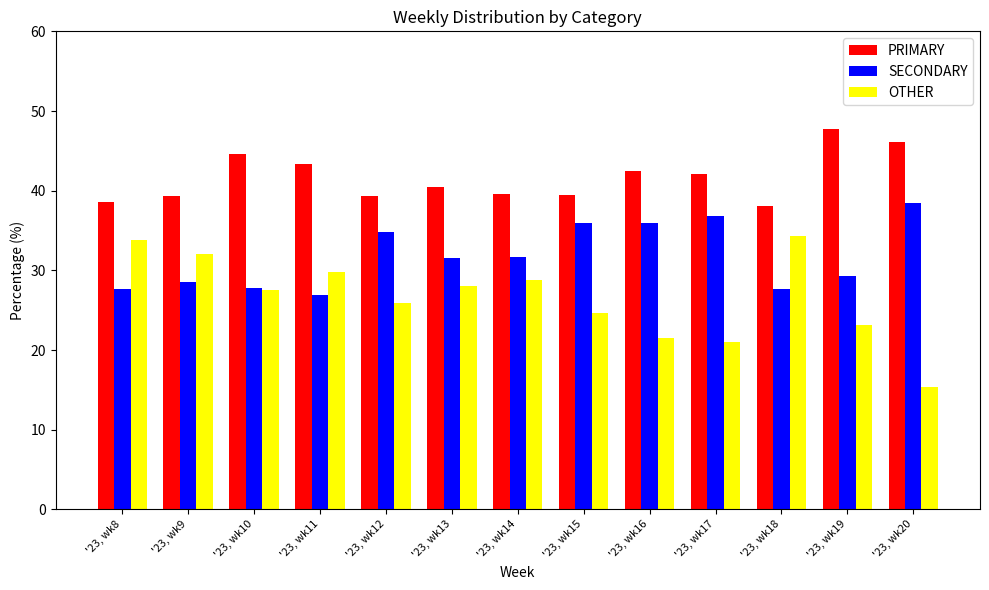

What is the value of the SECONDARY bar at the 8th from the left?

35.9